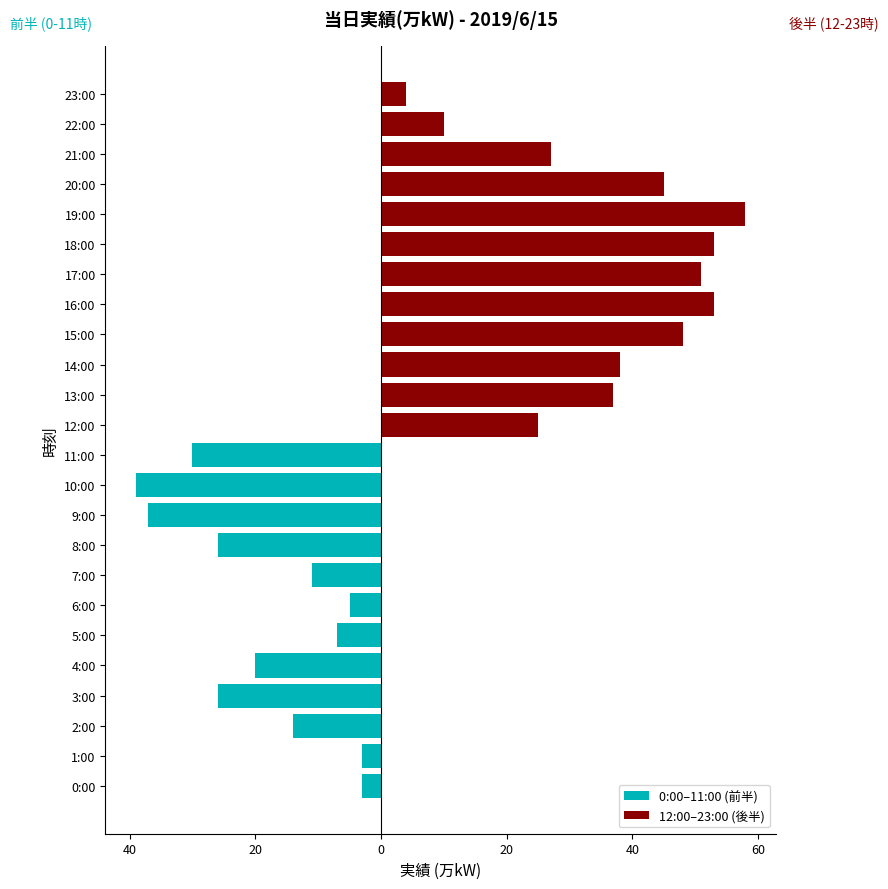

Reading right to left, what are all the values shown in this chart?

0:00–11:00 (前半): -30	-39	-37	-26	-11	-5	-7	-20	-26	-14	-3	-3
12:00–23:00 (後半): 4	10	27	45	58	53	51	53	48	38	37	25